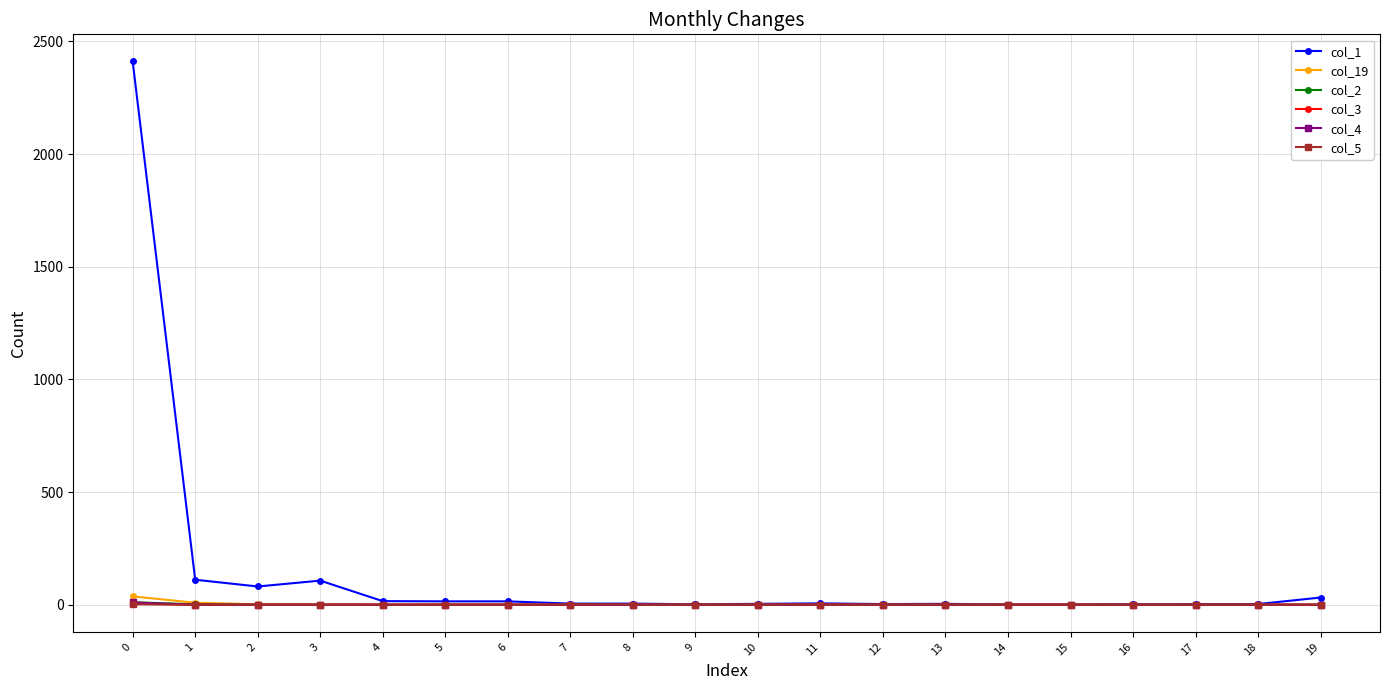

What is the greatest value displayed?

2411